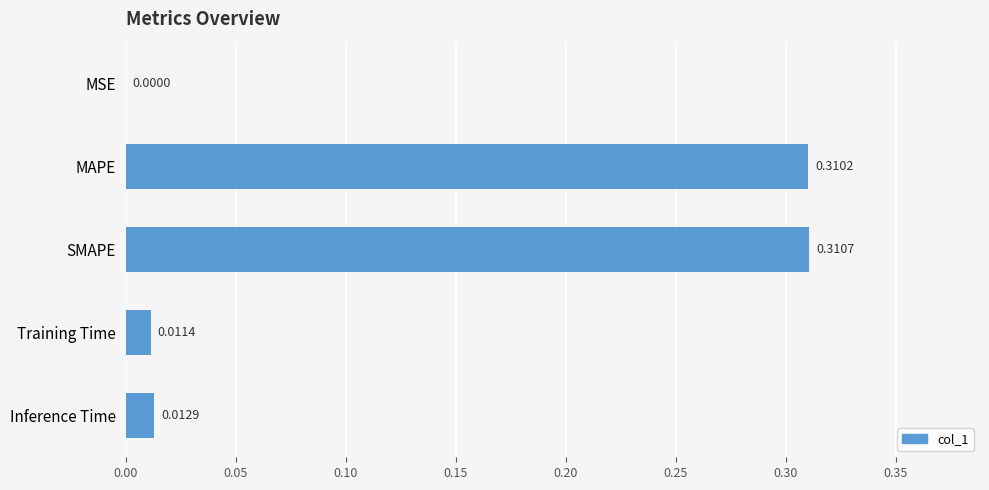

At which category does the chart reach its peak across all series?

SMAPE